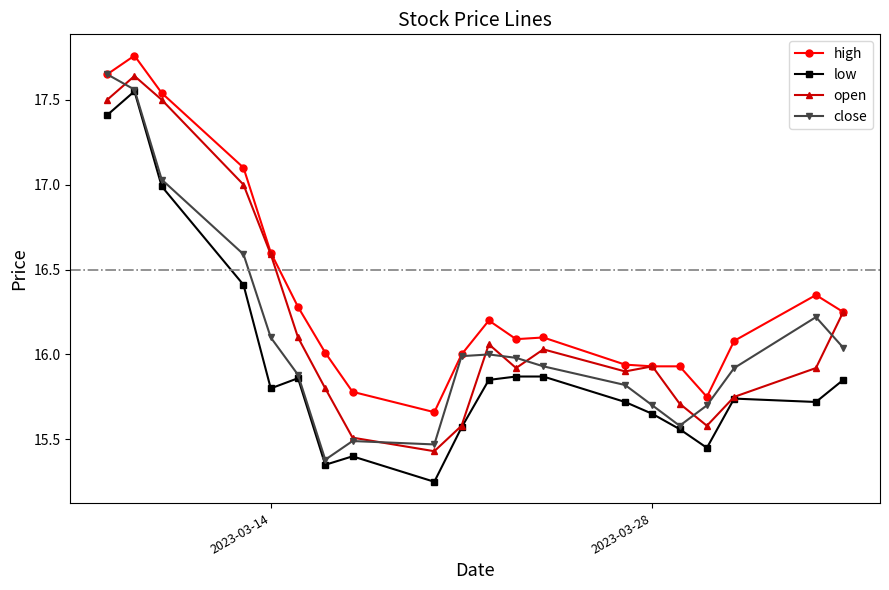

Which series has the largest total across all categories?

high